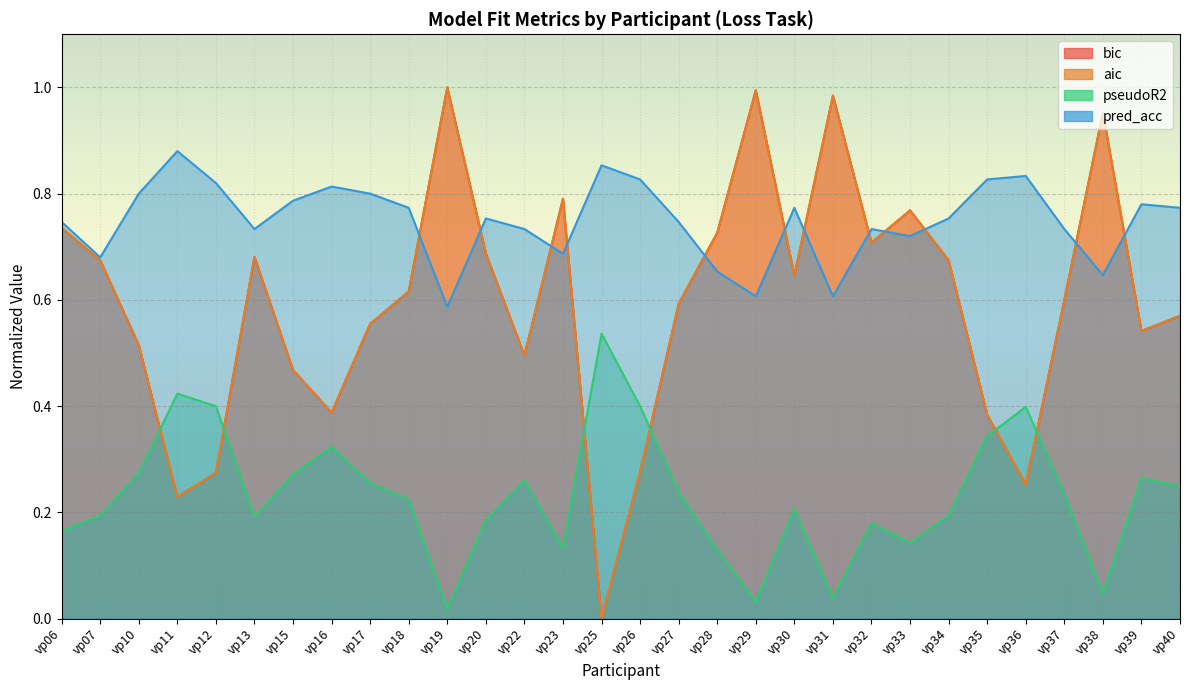

What are all the series names shown in the legend?

bic, aic, pseudoR2, pred_acc